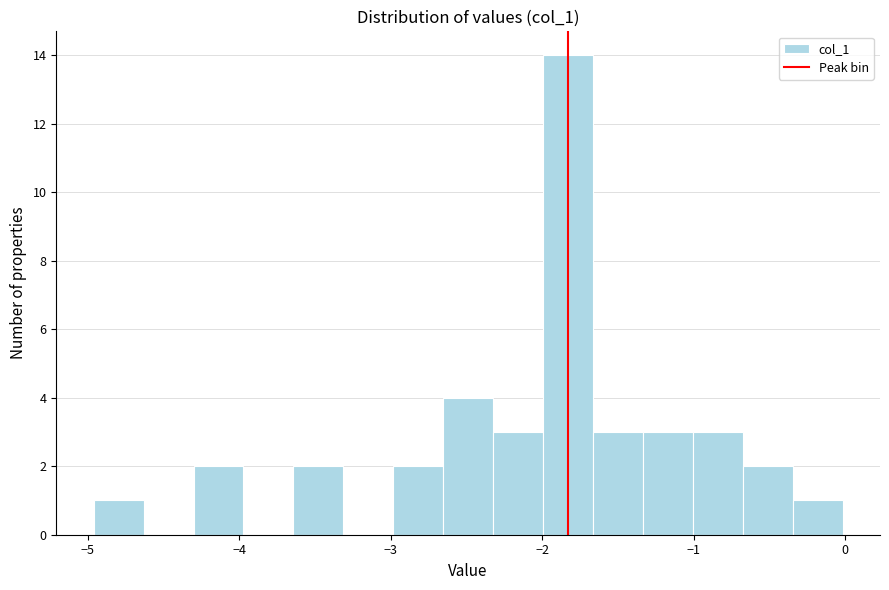

Around what value on the x-axis is the tallest bar? Give the approximate position of its centre, as read against the axis.

-1.8